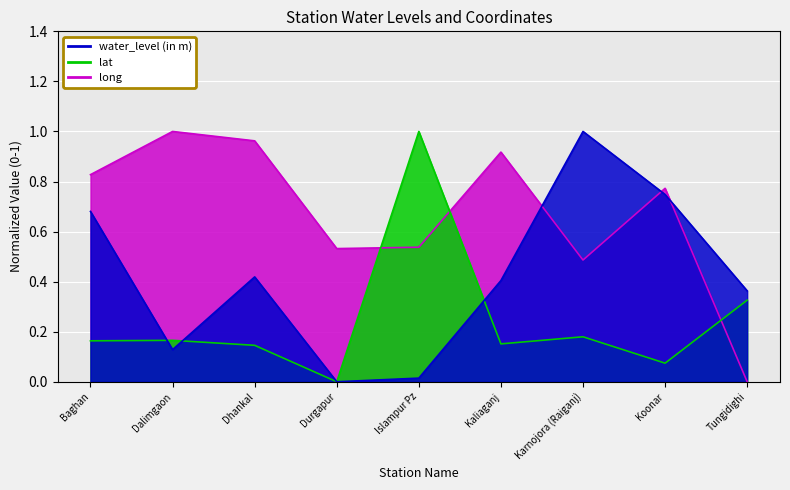

Which category has the lowest value across all series?

Durgapur